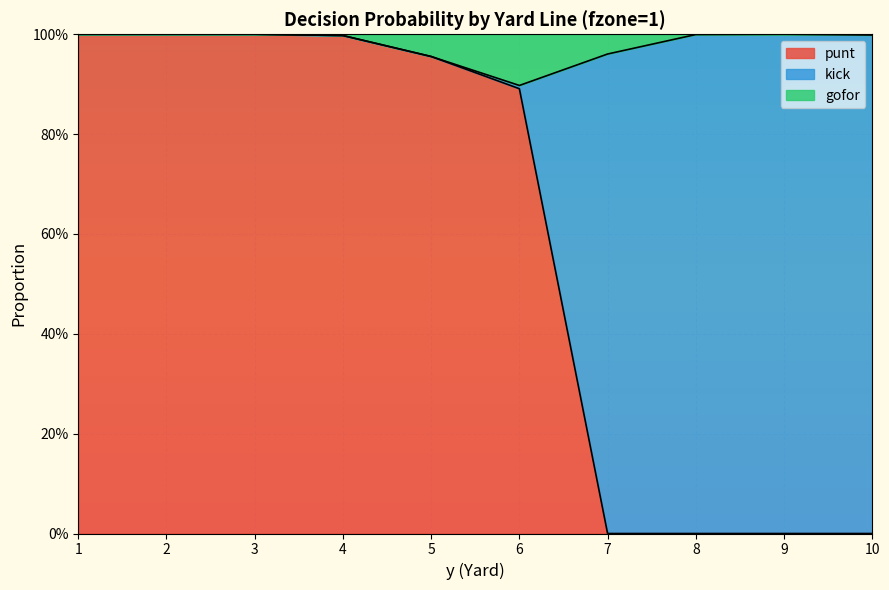

At which category does the chart reach its minimum across all series?

7